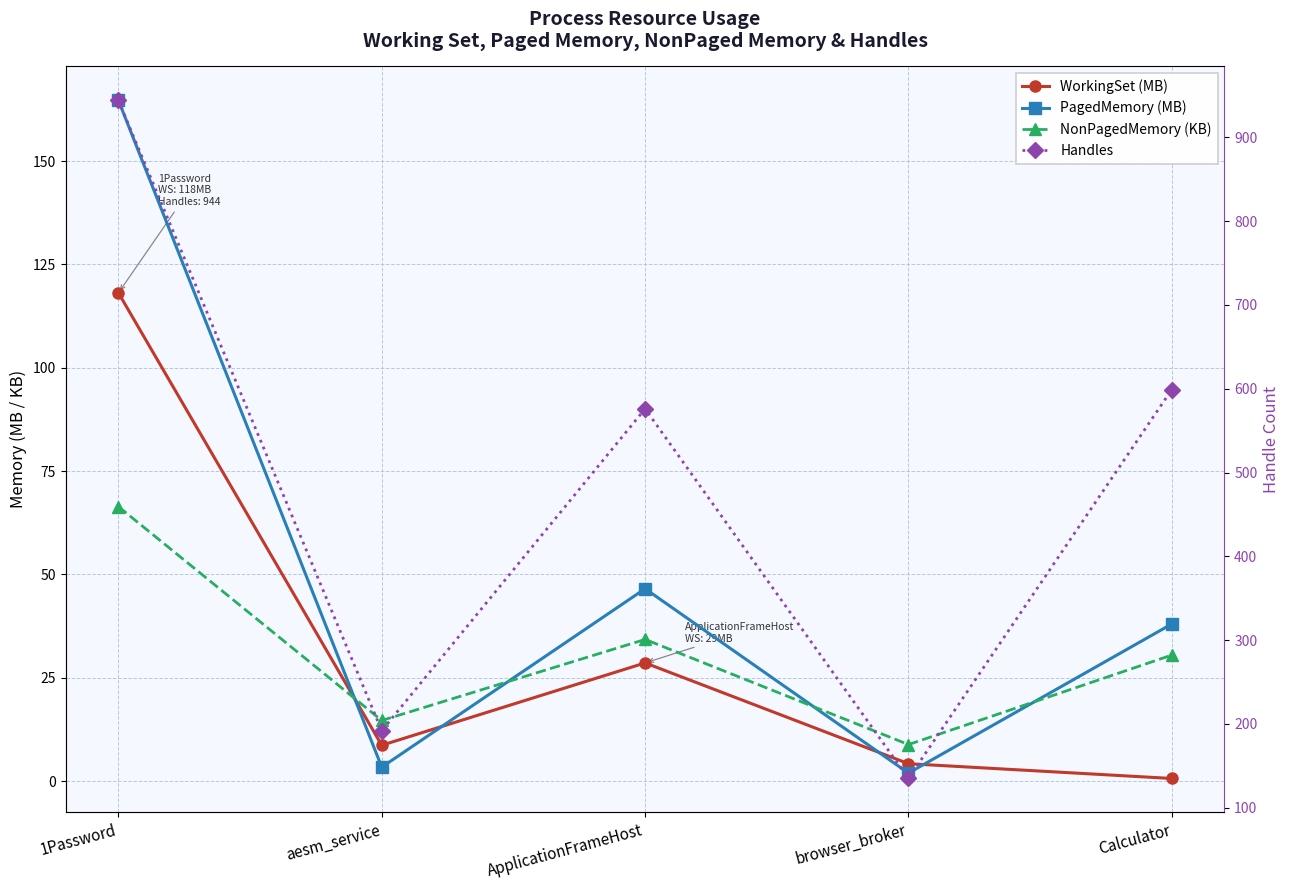

What is the lowest value of the Handles series?

135.0